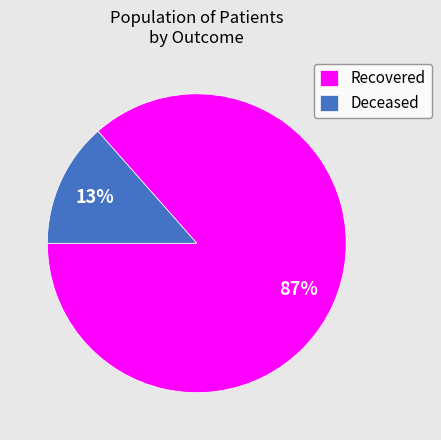

What is the majority slice?

Recovered